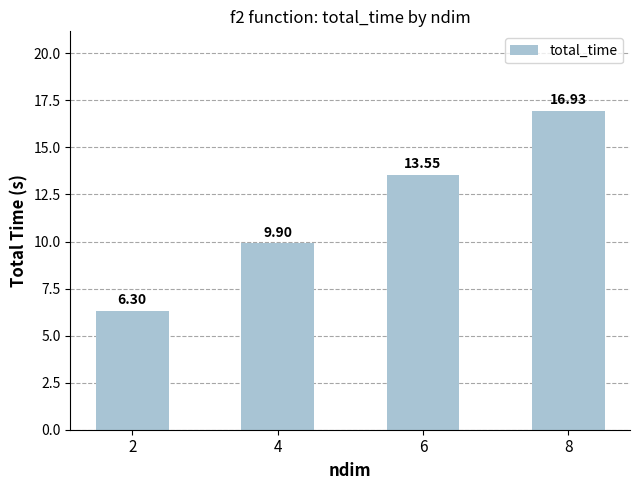

What is the average value?

11.7